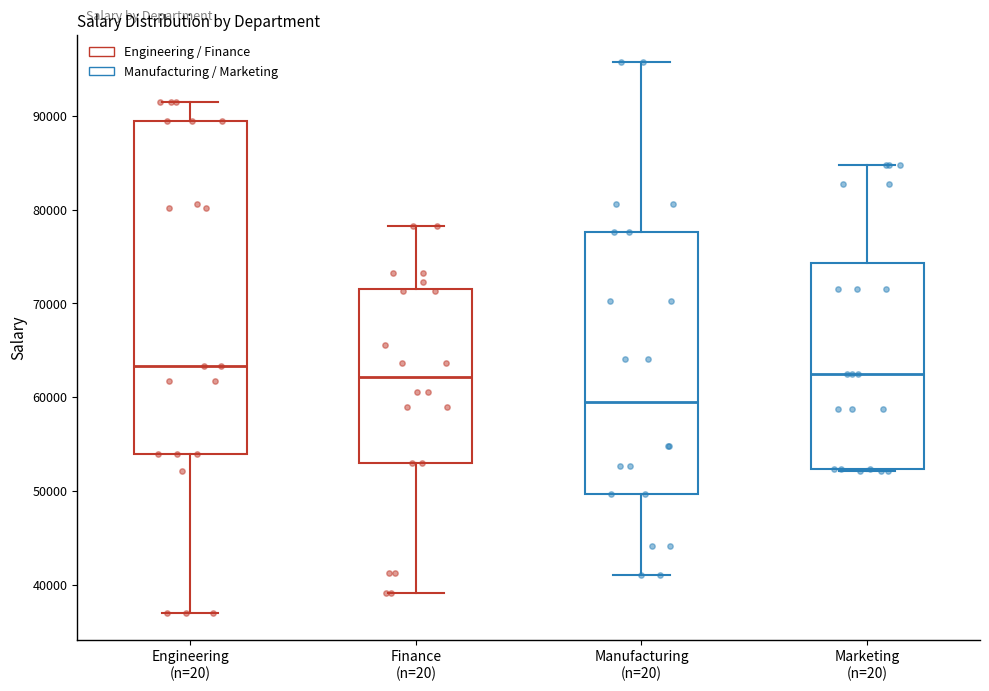

Reading left to right, read every box against the y-axis: the position of its median line, the range the box covers, and the ends of its whiskers. The values are not printed on the chart, so give them approximately, as read against the axis.

Engineering (n=20): median 63000, box 54000 to 89000, whiskers 37000 to 92000
Finance (n=20): median 62000, box 53000 to 72000, whiskers 39000 to 78000
Manufacturing (n=20): median 59000, box 50000 to 78000, whiskers 41000 to 96000
Marketing (n=20): median 63000, box 52000 to 74000, whiskers 52000 to 85000